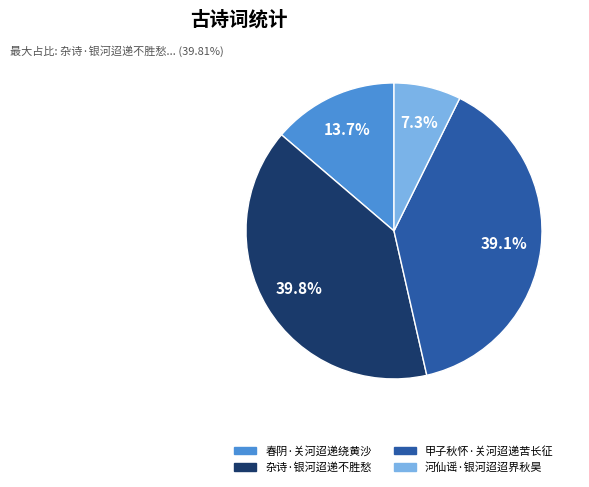

Is 杂诗·银河迢递不胜愁 the majority of the pie?

No